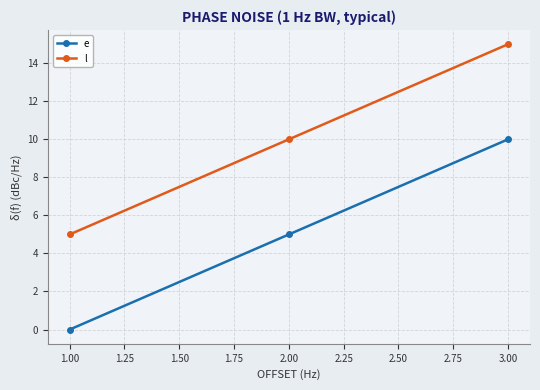

What is the difference between the highest and lowest values at 3.00?

5